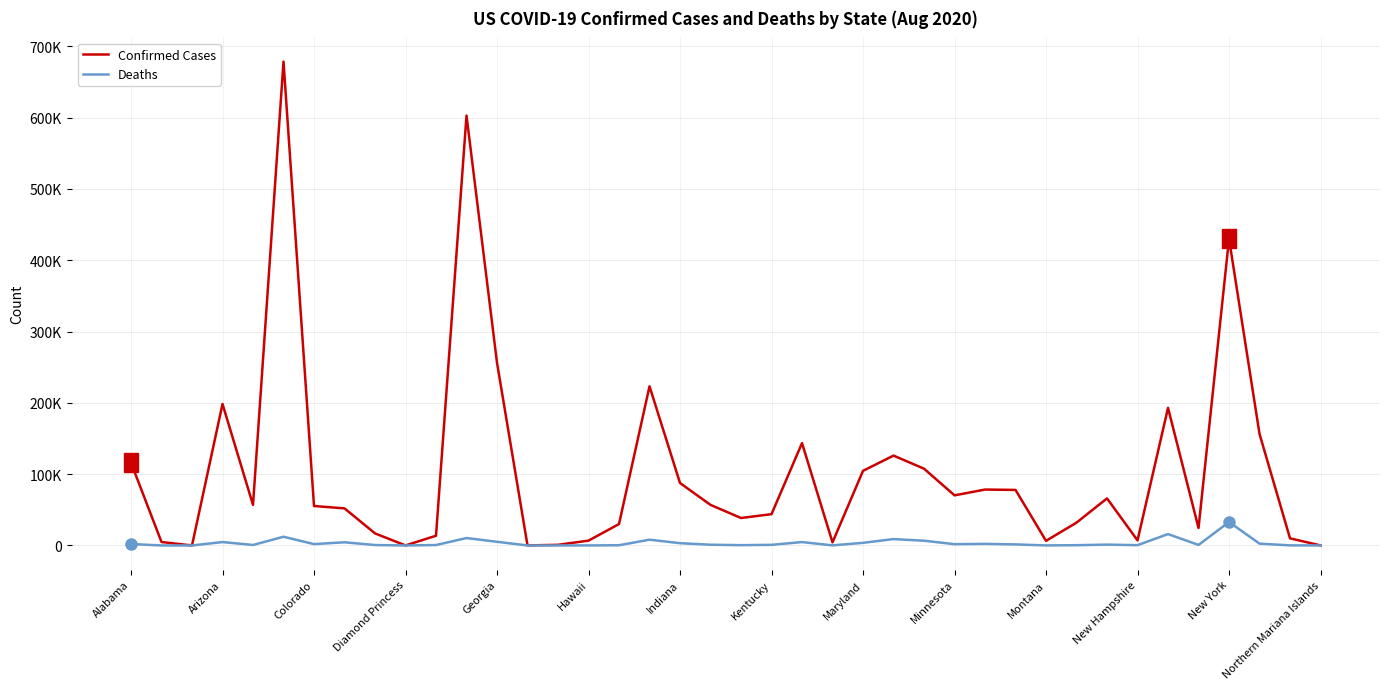

List the series in order of their peak value, lowest first.

Deaths, Confirmed Cases